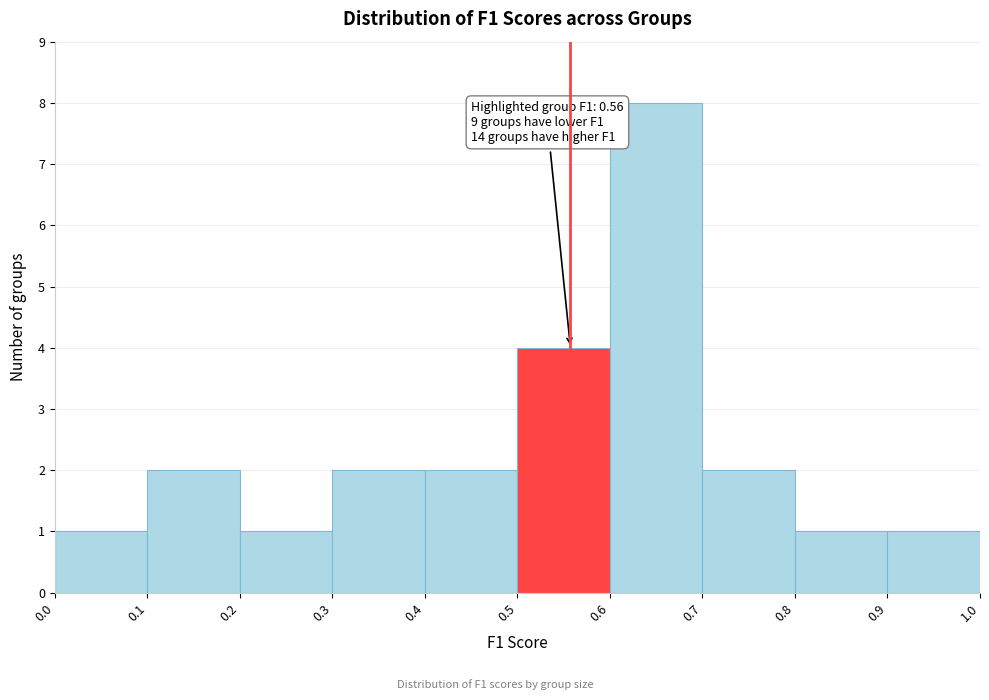

Over which range of the x-axis is the bar tallest?

0.6 to 0.7